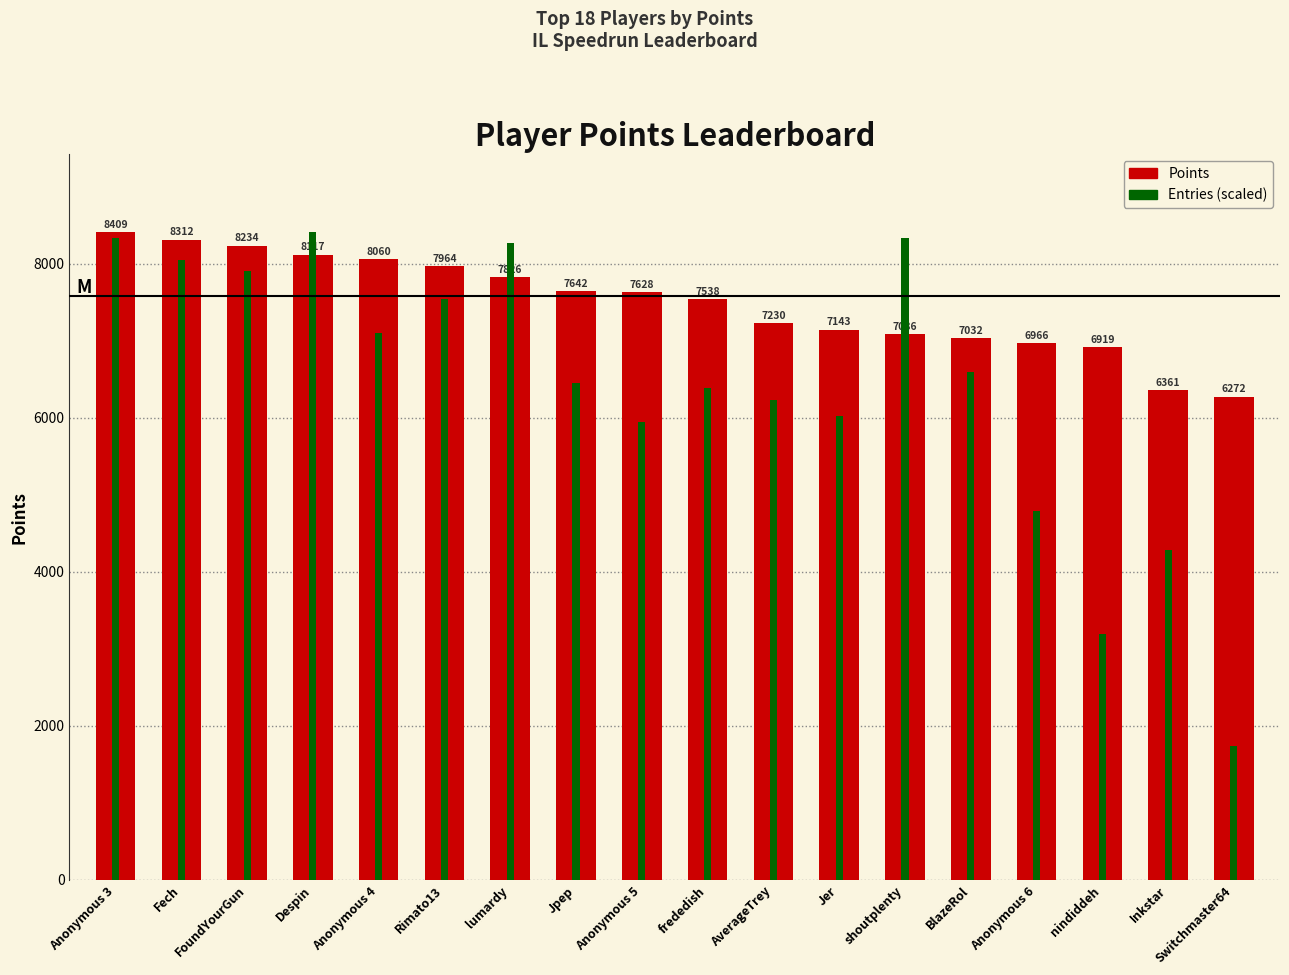

What is the difference between the highest and lowest values at frededish?

1158.8